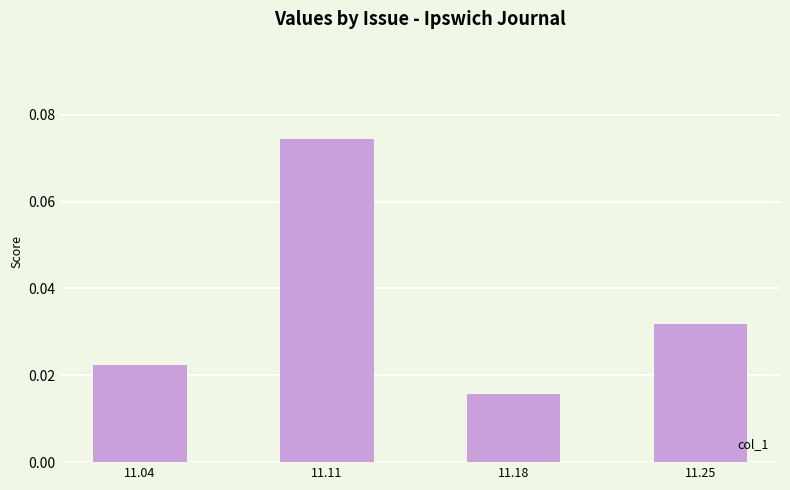

List the labels in order of value, largest first.

11.11, 11.25, 11.04, 11.18